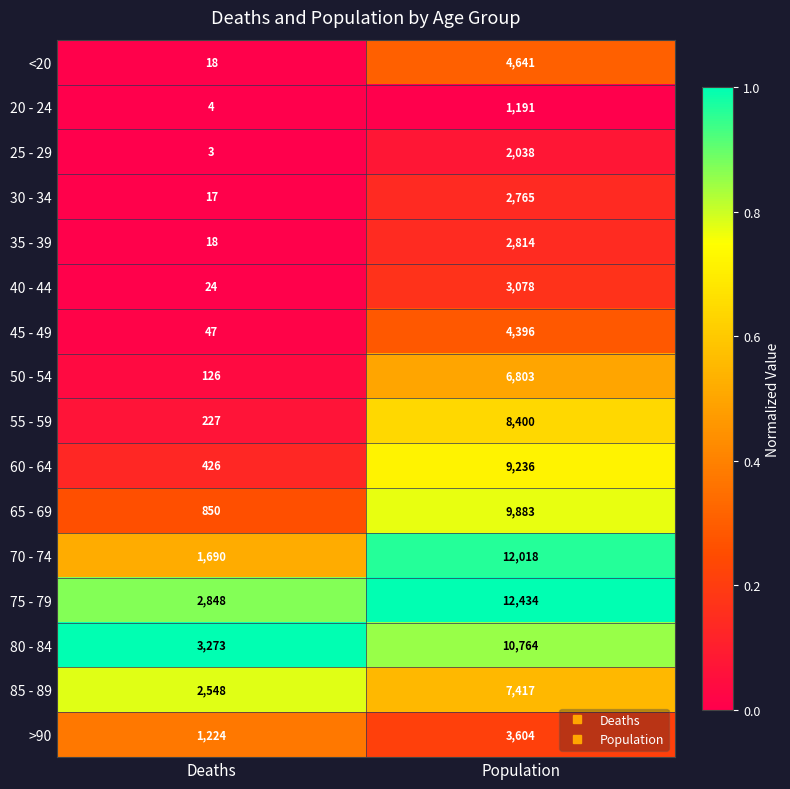

What is the average value of the 75 - 79 series?

7641